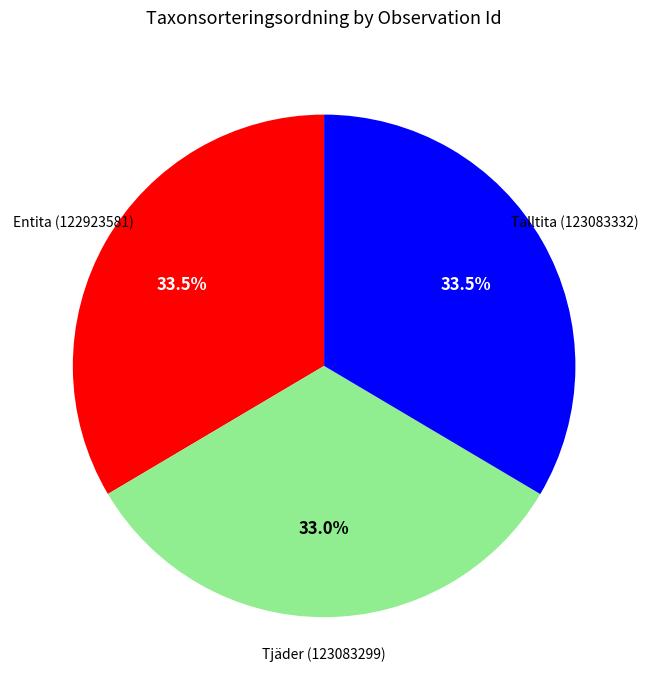

Does any single category account for the majority?

No